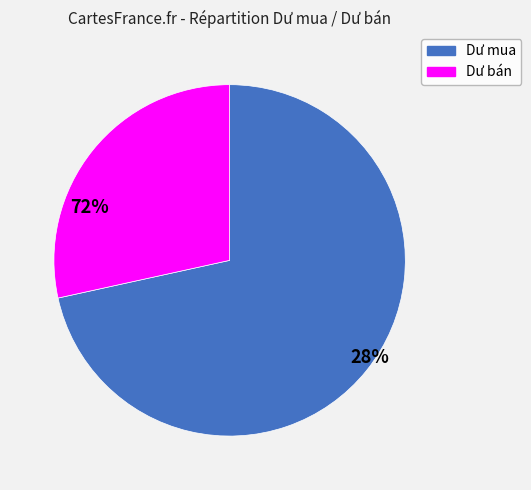

How many slices are in this pie chart?

2